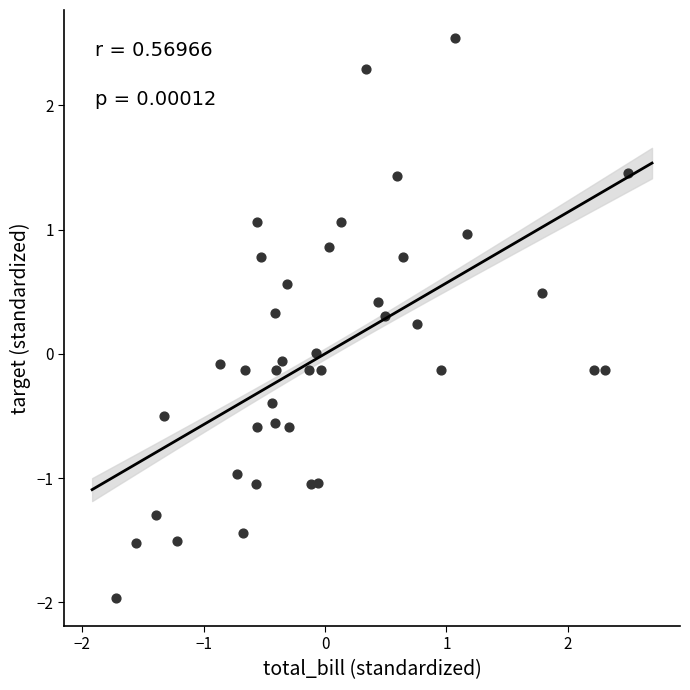

What is the range of X values (max minus min)?

4.2